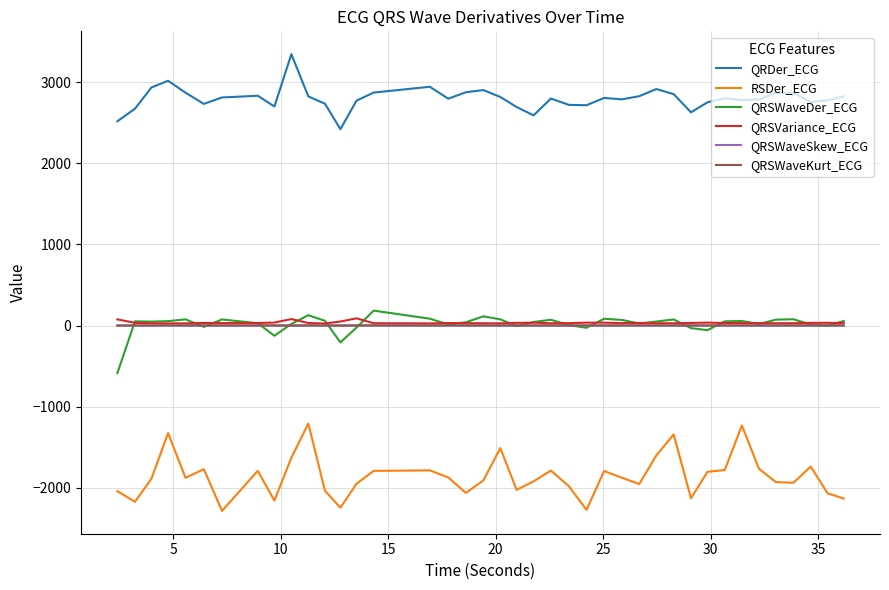

True or false: QRSWaveSkew_ECG and RSDer_ECG intersect in this chart.

False